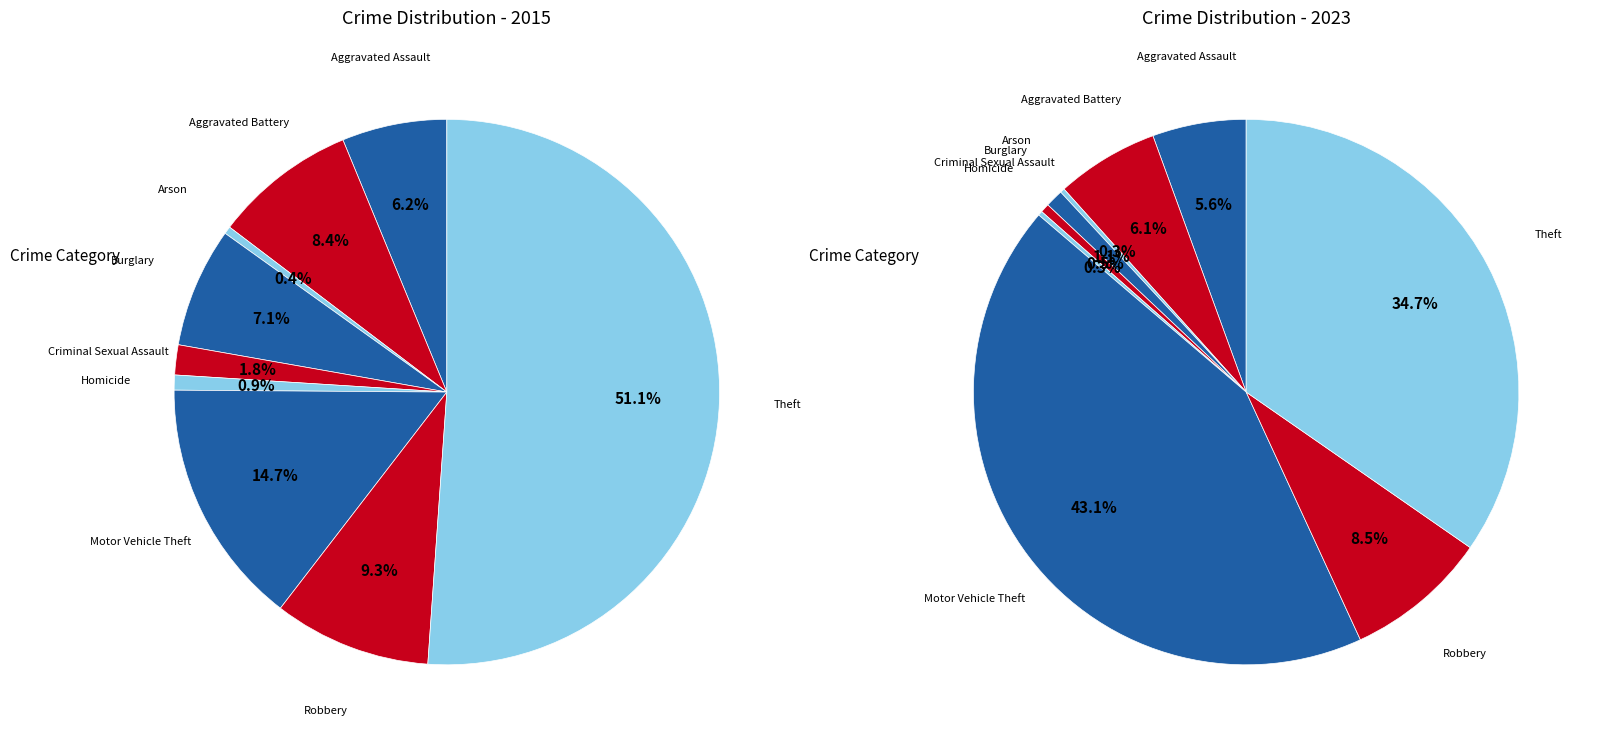

What percentage is NOT represented by 5?

99.1%